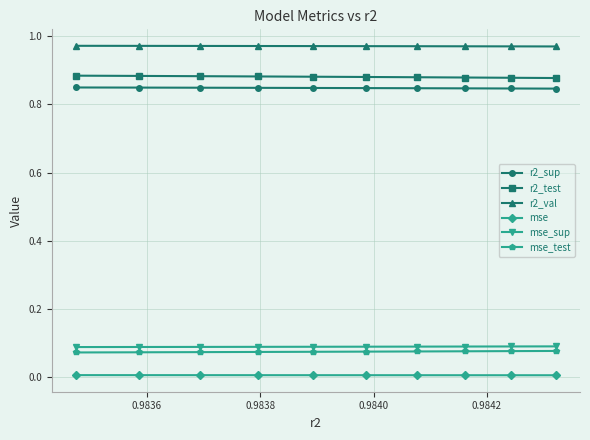

True or false: r2_val and mse_test intersect in this chart.

False